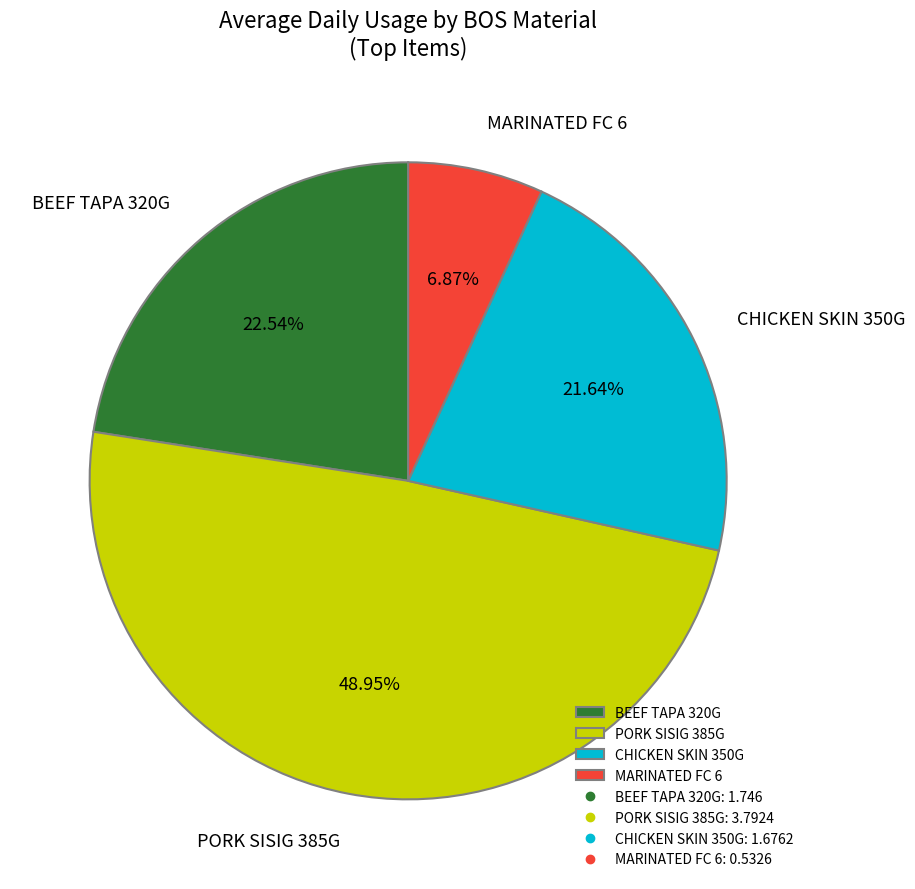

How many slices are in this pie chart?

4